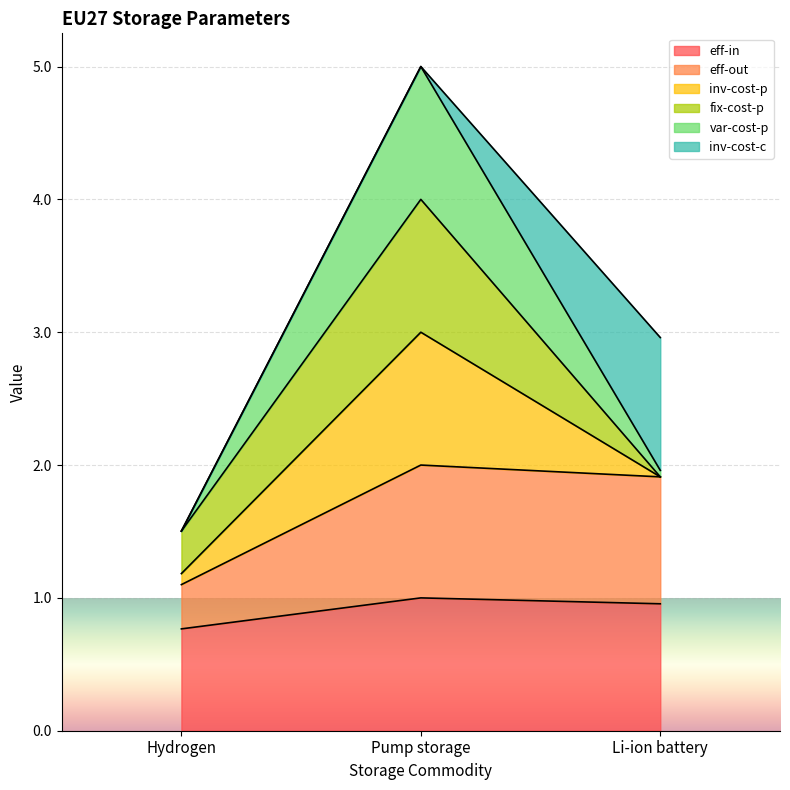

At which category is the sum across all series the highest?

Pump storage